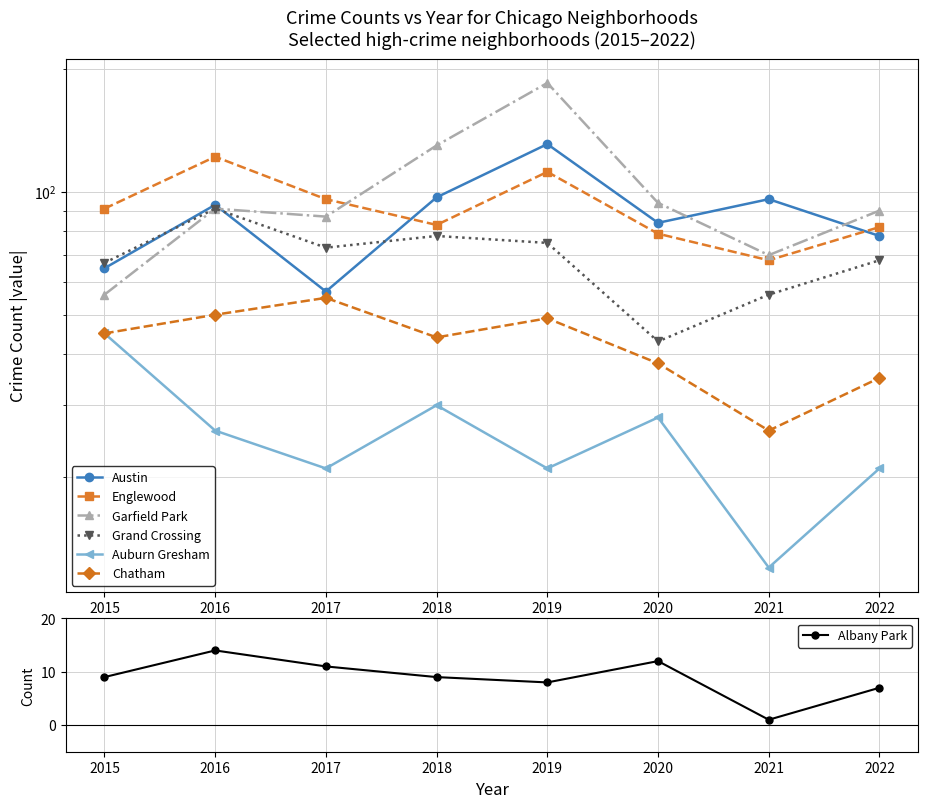

What is the average value of the Auburn Gresham series?

26